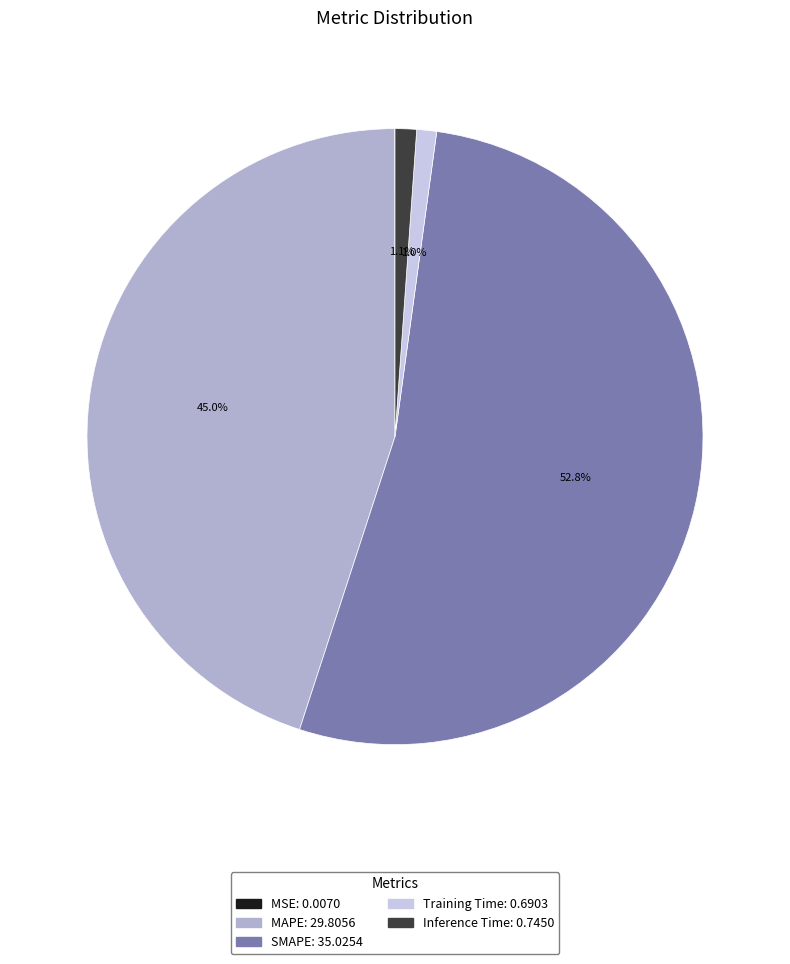

Between Training Time and MAPE, which is larger?

MAPE